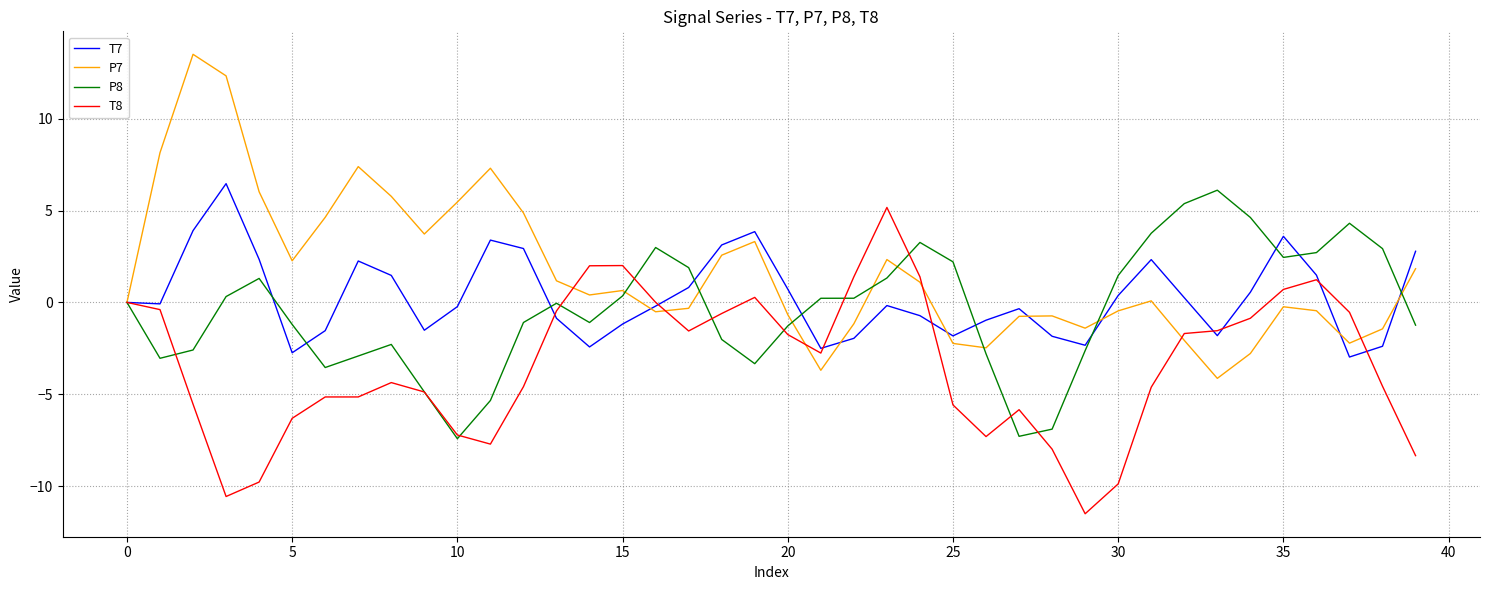

What is the highest value of the T7 series?

6.5